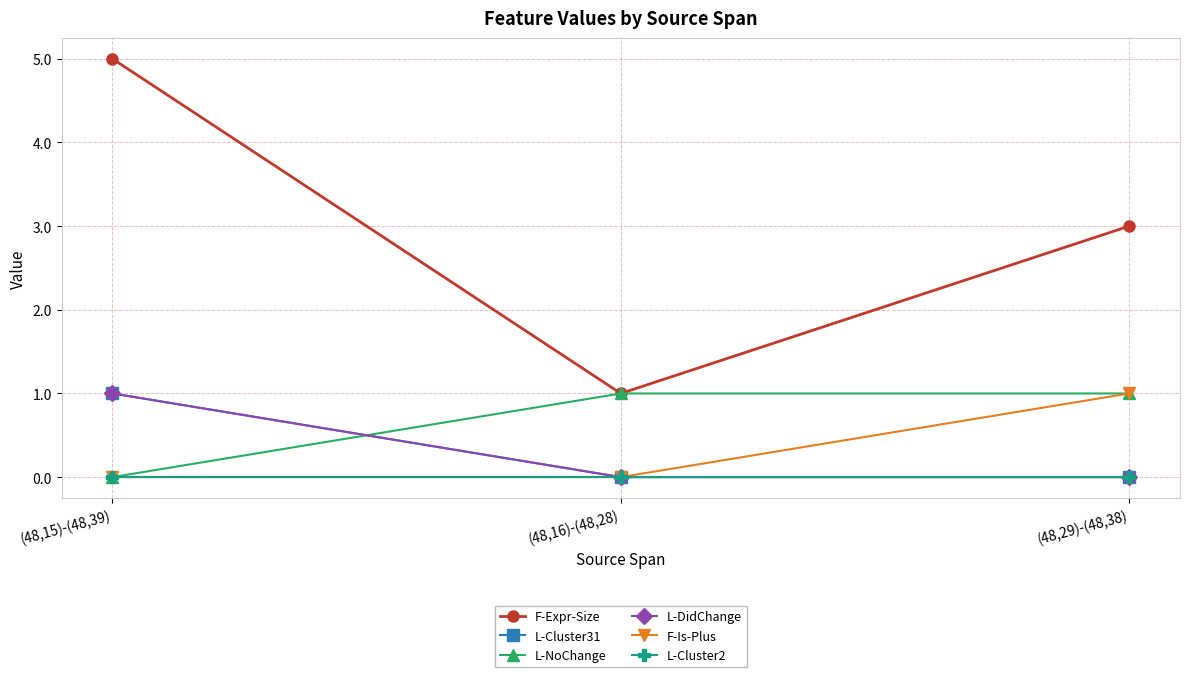

What is the total value across all series at (48,15)-(48,39)?

7